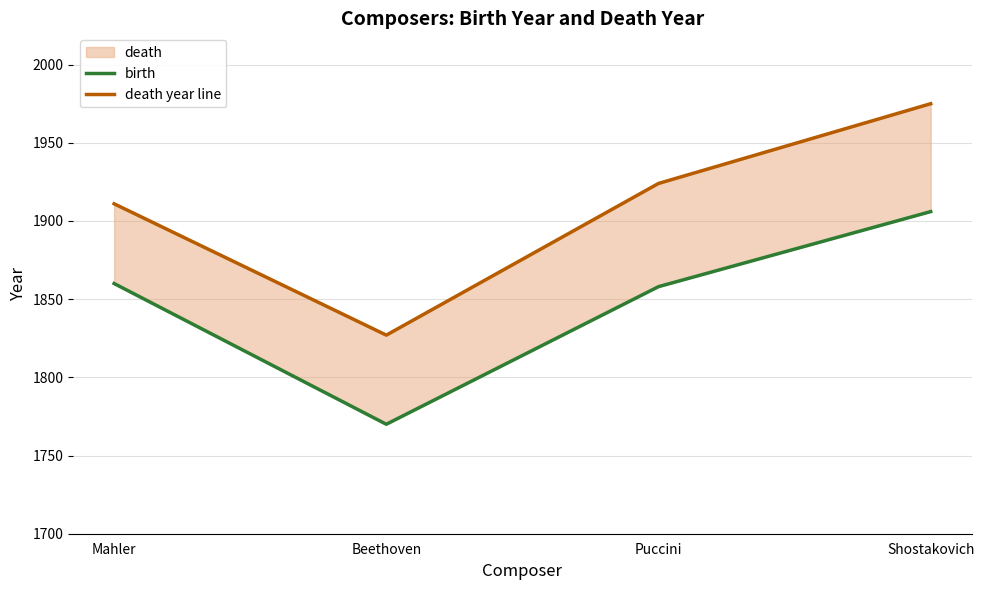

Is the value of death year line at Shostakovich greater than the value of birth at Shostakovich?

Yes